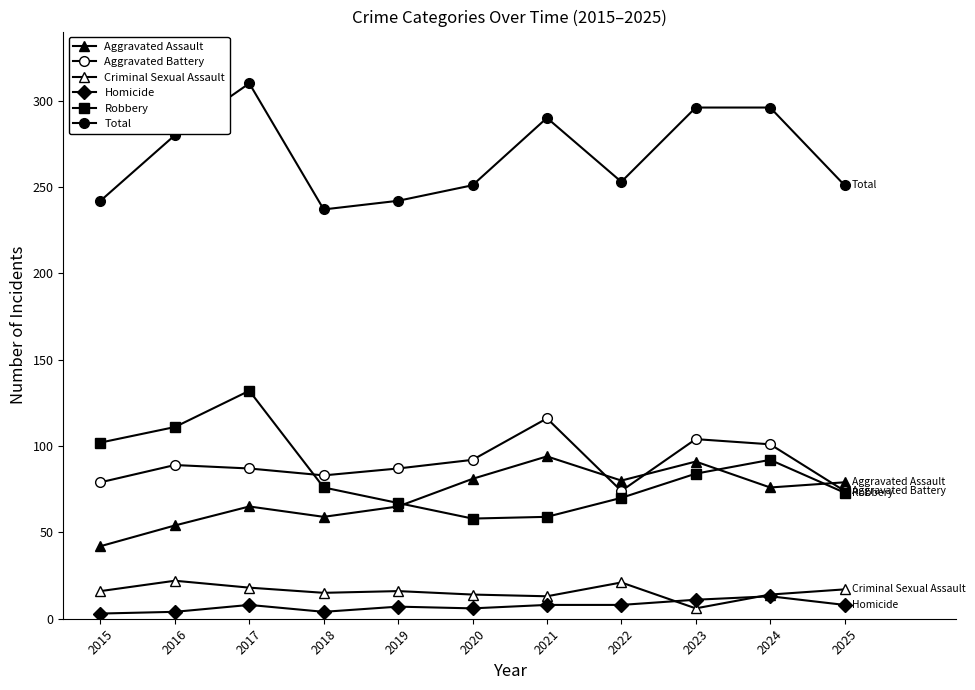

Does the chart have visible grid lines?

No